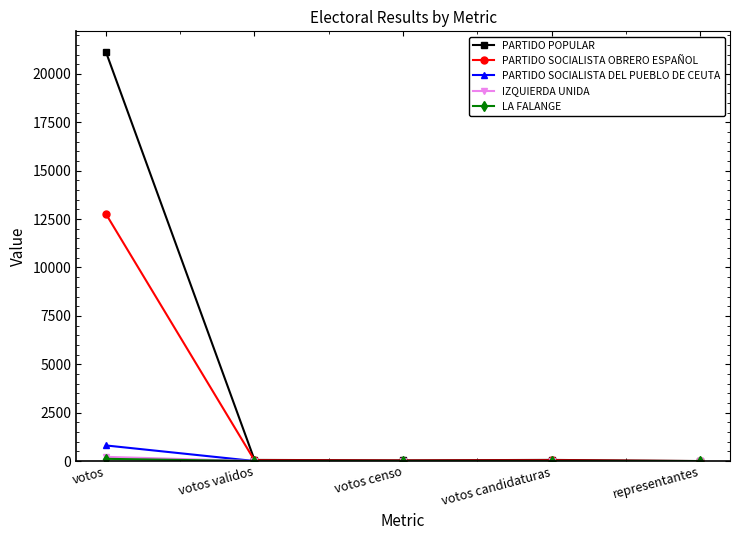

What position from the right is votos validos?

4